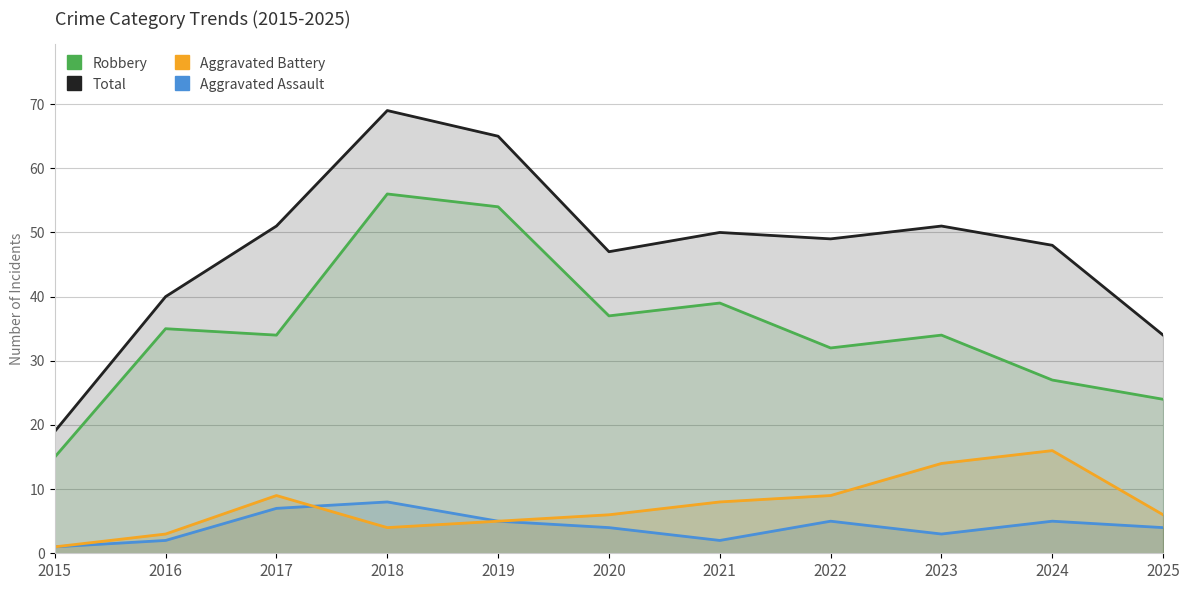

Reading left to right, extract all data points from this chart.

Aggravated Assault: 1	2	7	8	5	4	2	5	3	5	4
Aggravated Battery: 1	3	9	4	5	6	8	9	14	16	6
Robbery: 15	35	34	56	54	37	39	32	34	27	24
Total: 19	40	51	69	65	47	50	49	51	48	34